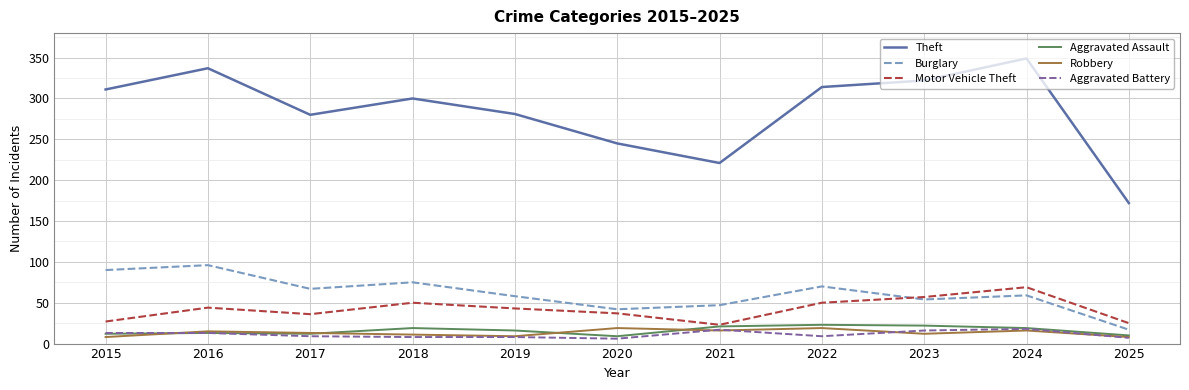

Which category has the highest value across all series?

2024